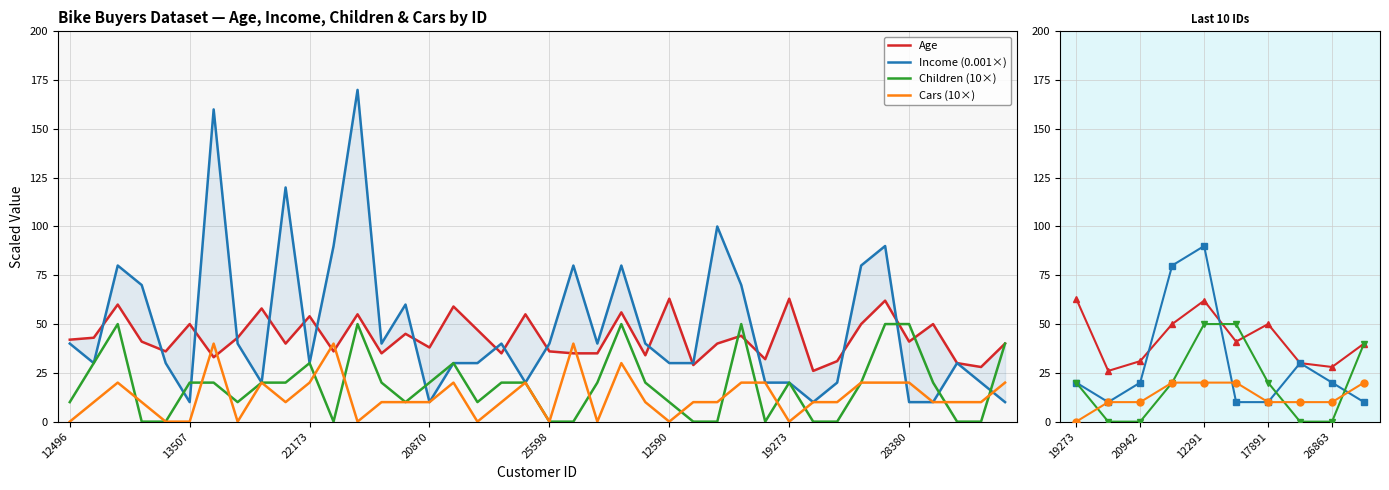

How many intersections are there between Children and Age?

4